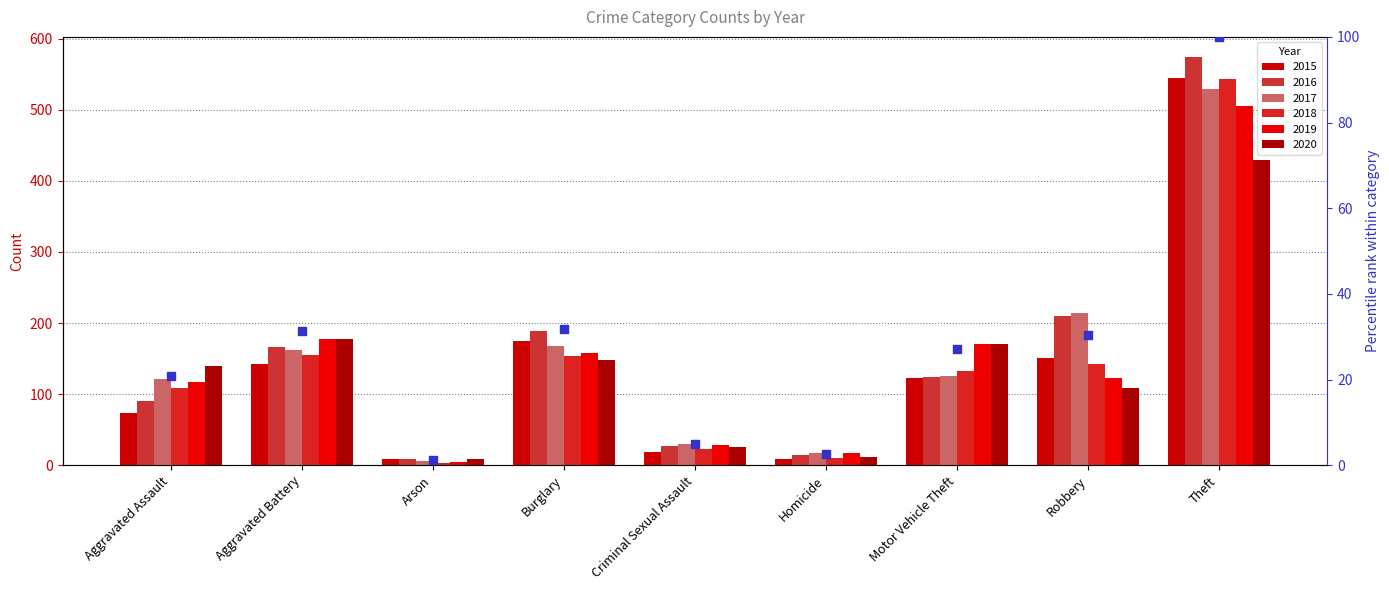

Between Criminal Sexual Assault and Aggravated Battery, which is larger?

Aggravated Battery